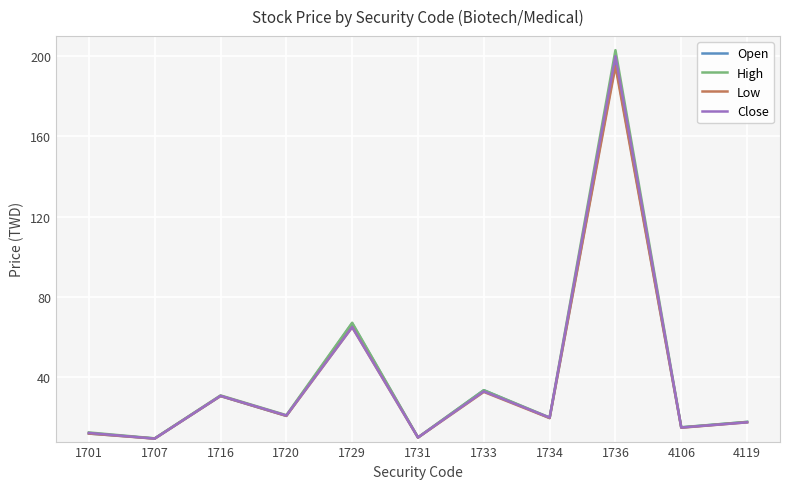

The value of Low at 1729 is 100.0. True or false?

False